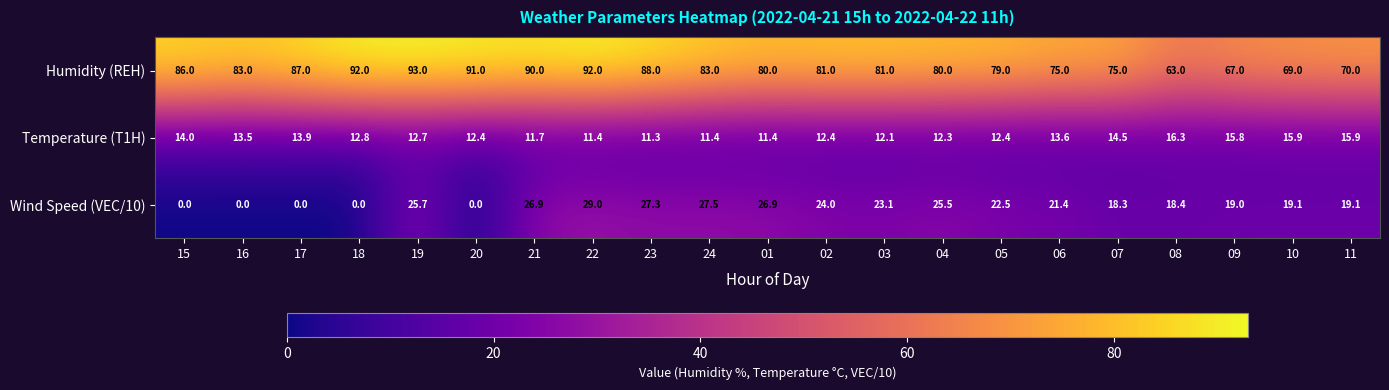

At how many categories does at least one series exceed 77?

15